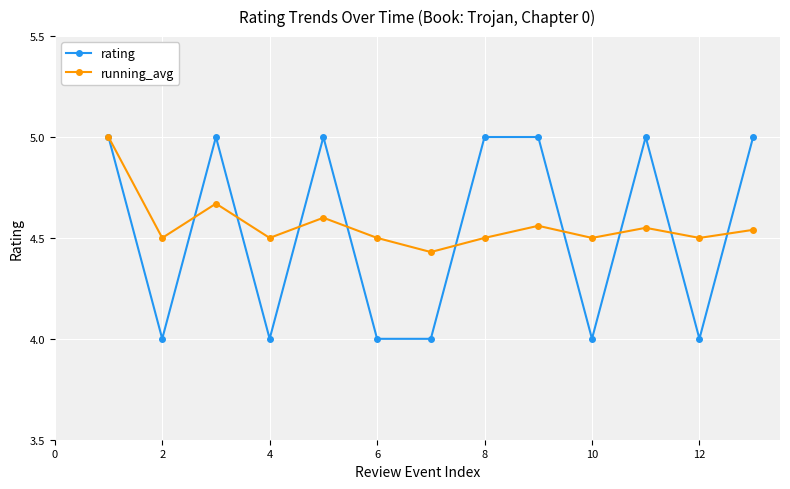

True or false: rating has more than 2 interior local peaks.

True